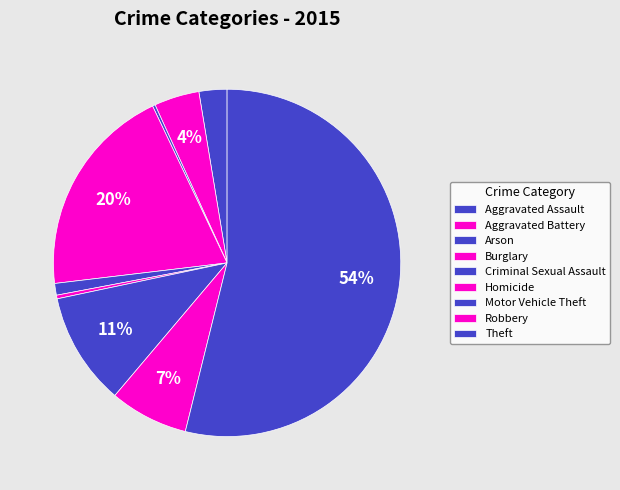

To the nearest percent, what is the difference between the Motor Vehicle Theft and Burglary slice percentages?

9%